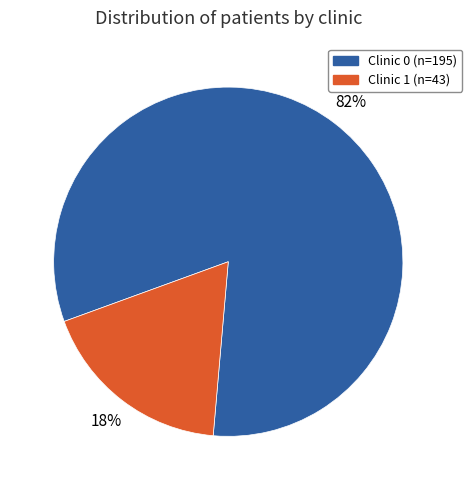

To the nearest percent, what is the combined percentage of Clinic 1 and Clinic 0?

100%